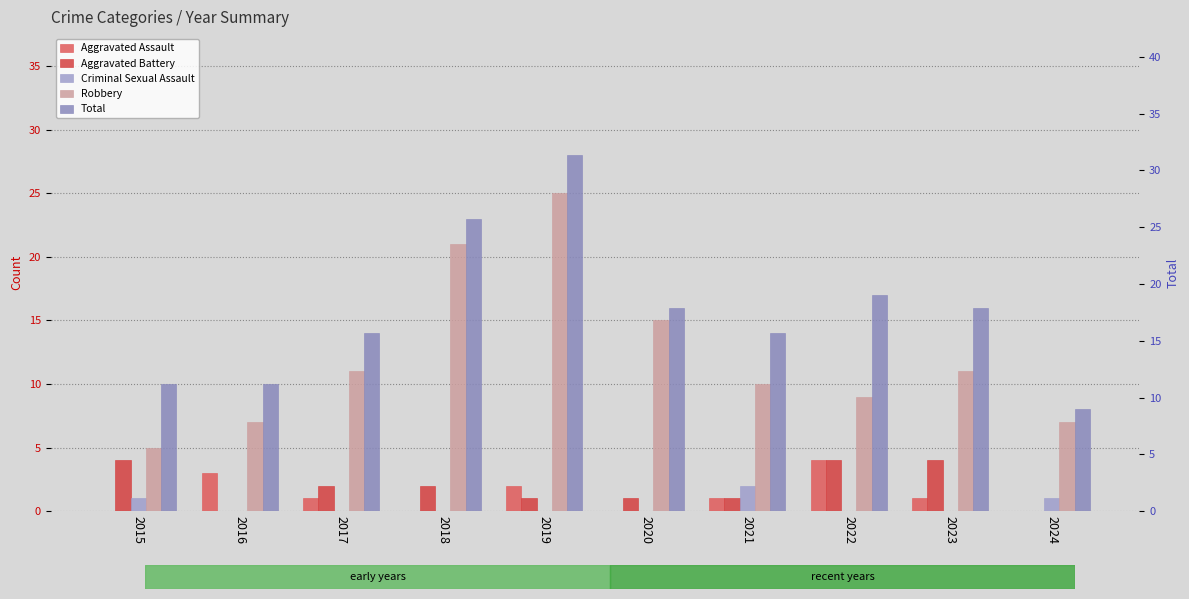

Are the bars horizontal?

No